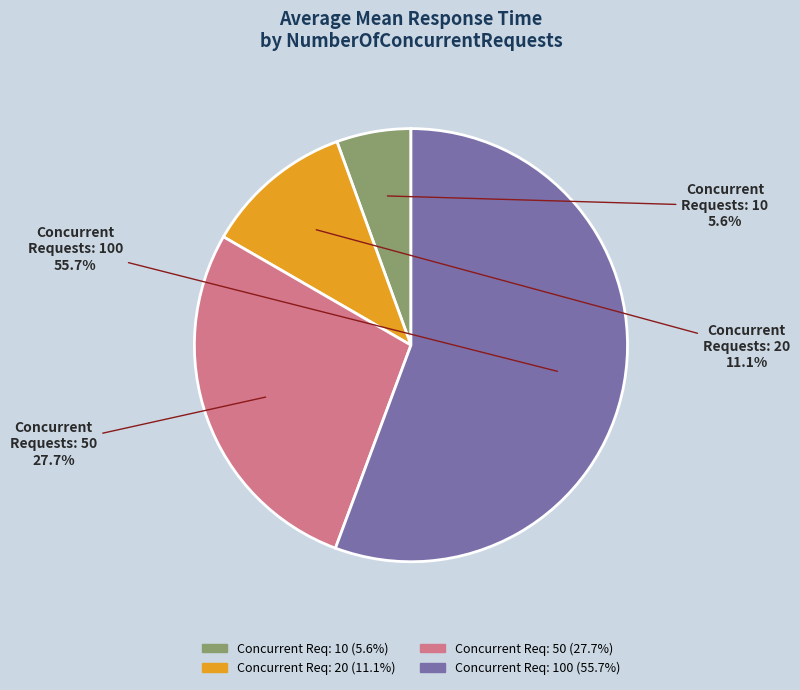

To the nearest percent, what is the average slice percentage?

25%